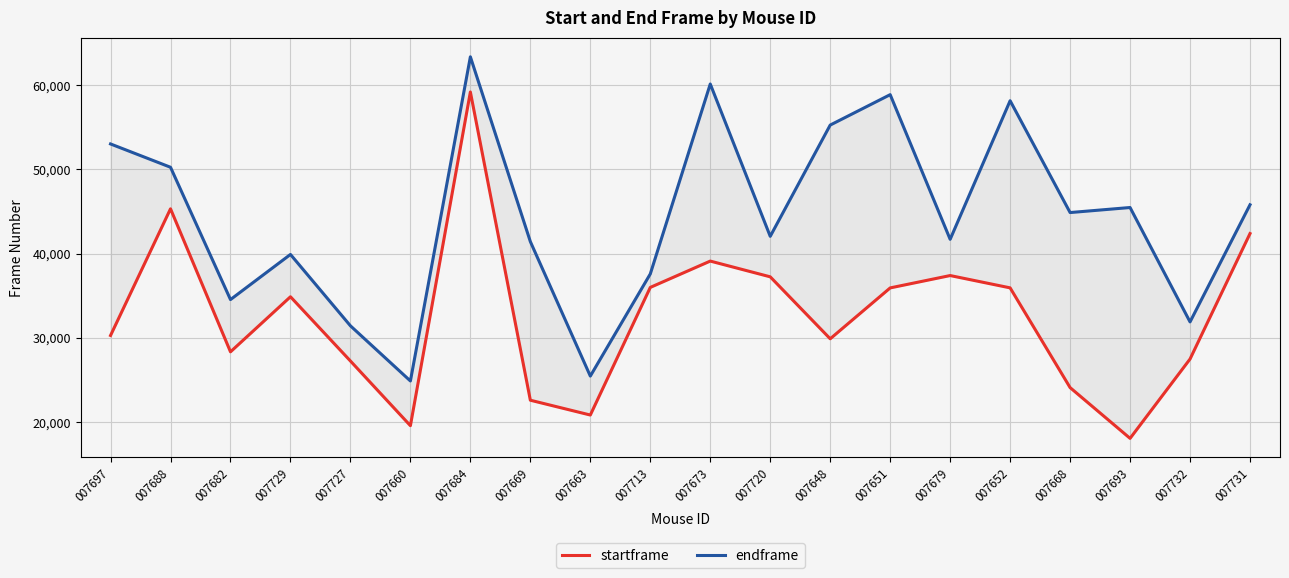

True or false: endframe has a value of 24637 at 007720.

False